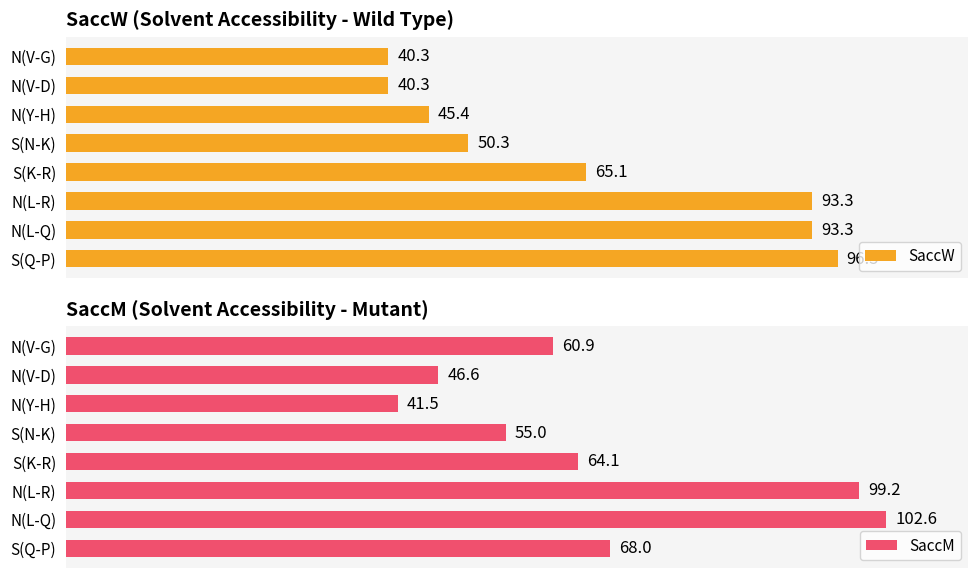

Which series has the widest spread of values?

SaccM